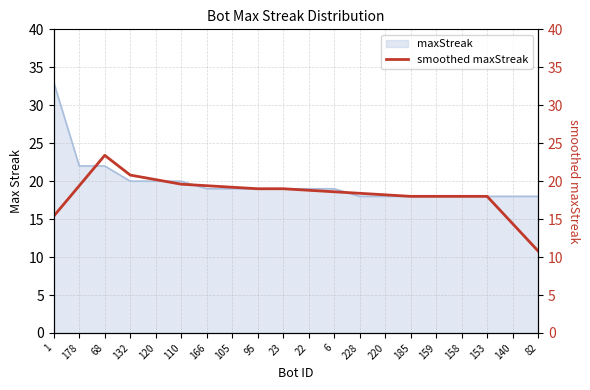

What value does the data have at 23?

19.0